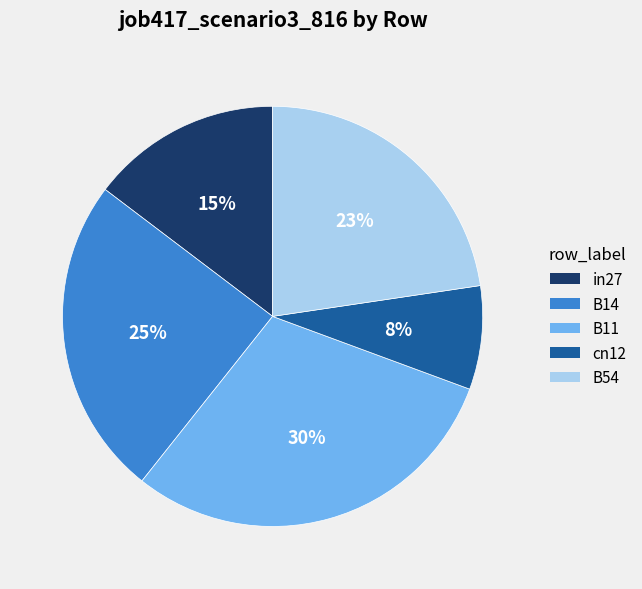

Is there any slice that represents more than half of the pie?

No